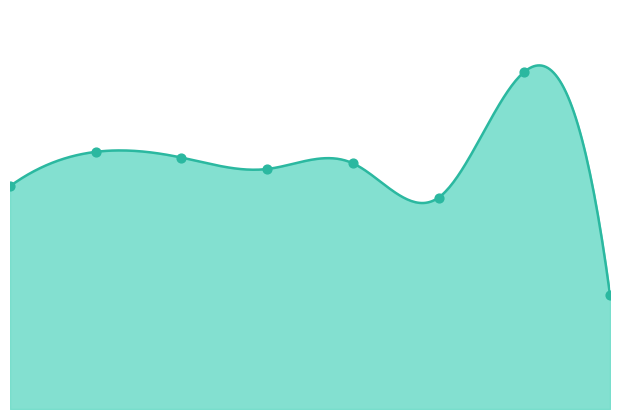

Approximately how many times larger is the value at 3 compared to 1?

0.9